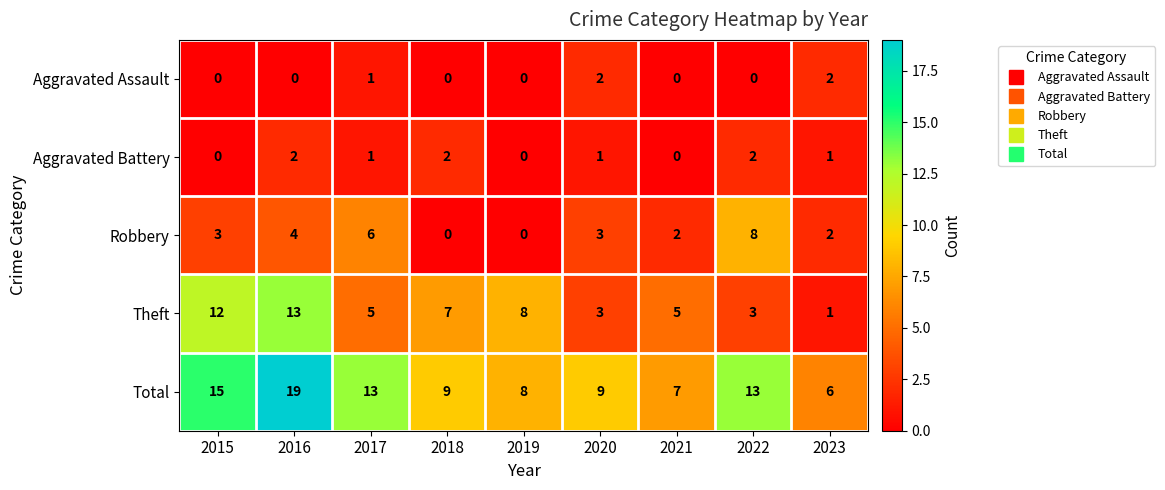

At which label does Total first exceed 9?

2015